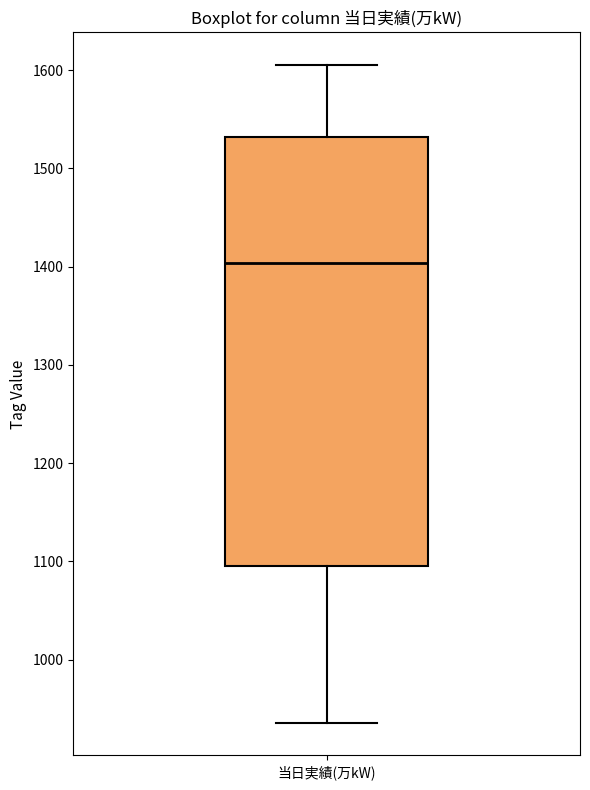

Where is the lower edge of the box for 当日実績(万kW) on the y-axis? The values are not printed on the chart, so give them approximately, as read against the axis.

1100